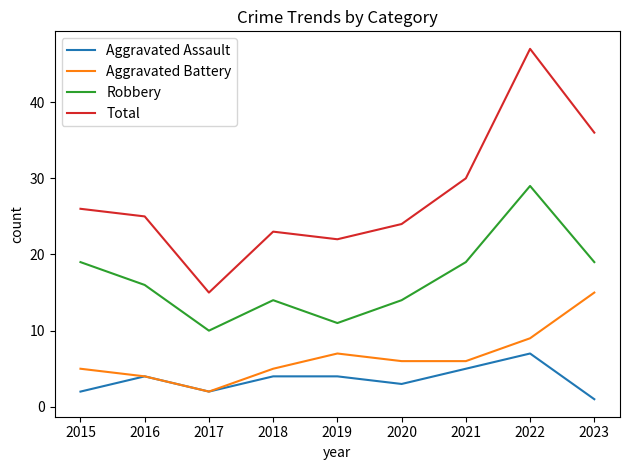

Count the number of data series in this chart.

4